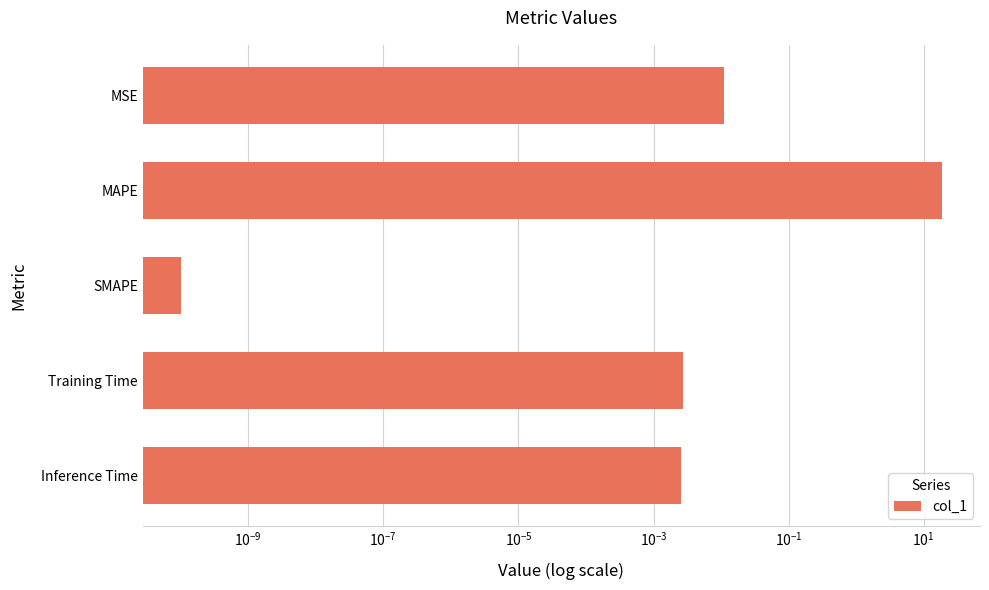

Reading right to left, transcribe all the data shown in this chart.

0.0	0.0	0.0	18.7	0.0